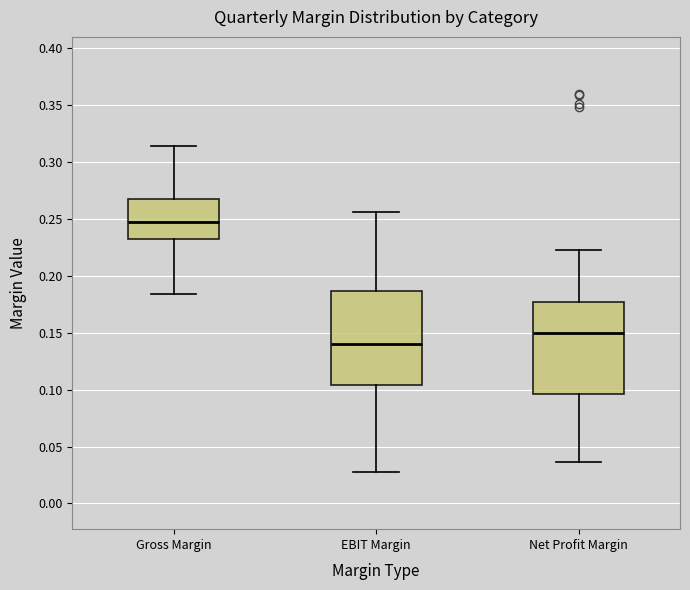

Where is the upper edge of the box for Gross Margin on the y-axis? The values are not printed on the chart, so give them approximately, as read against the axis.

0.270